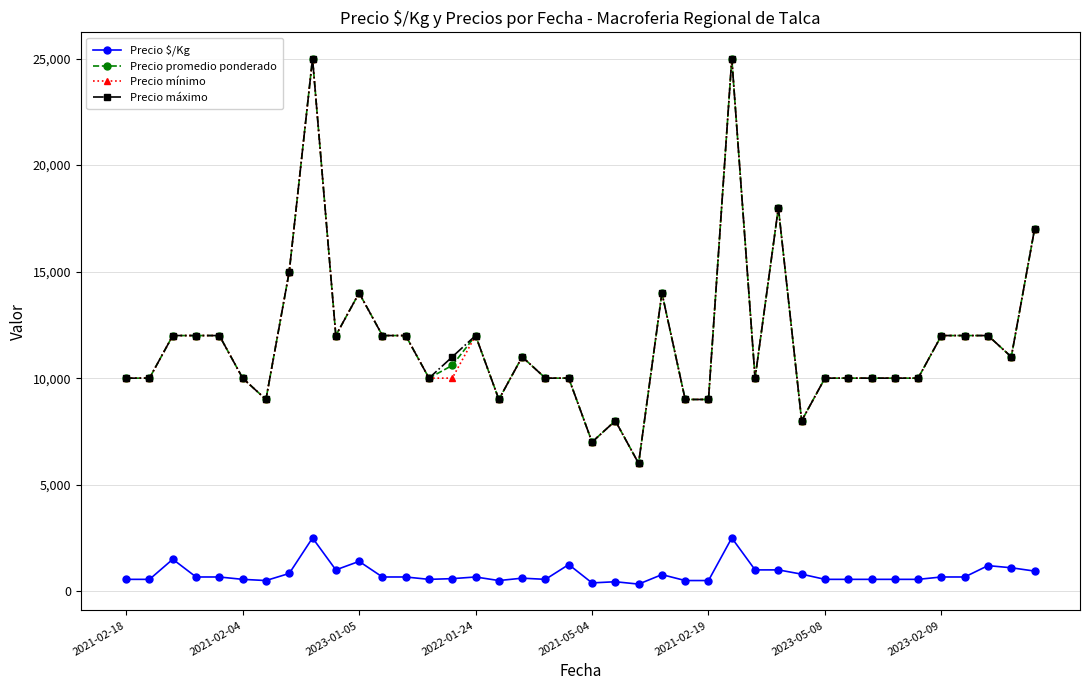

At how many categories does at least one series exceed 5633?

40